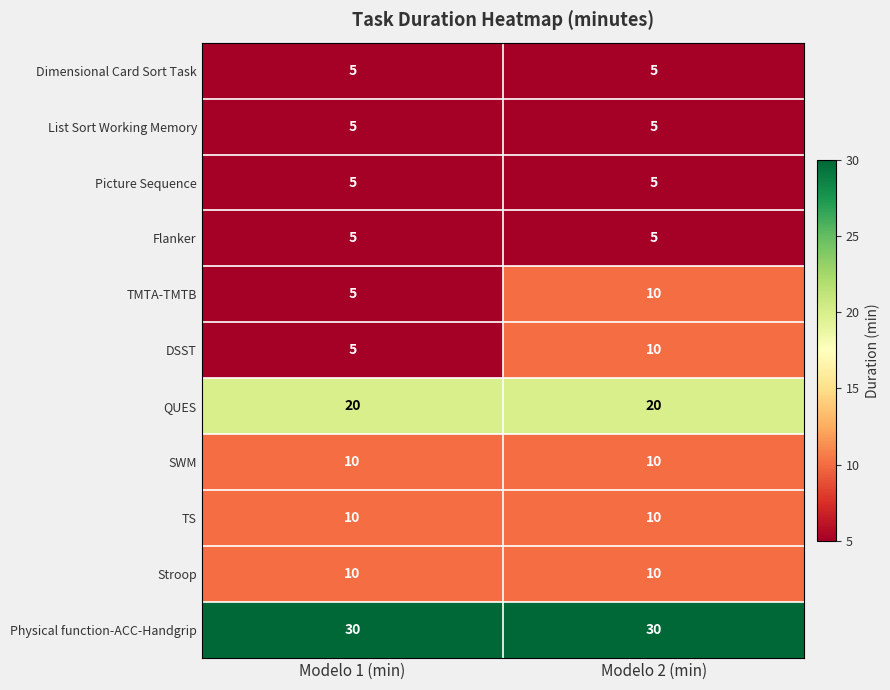

Which series has the largest total across all categories?

Physical function-ACC-Handgrip